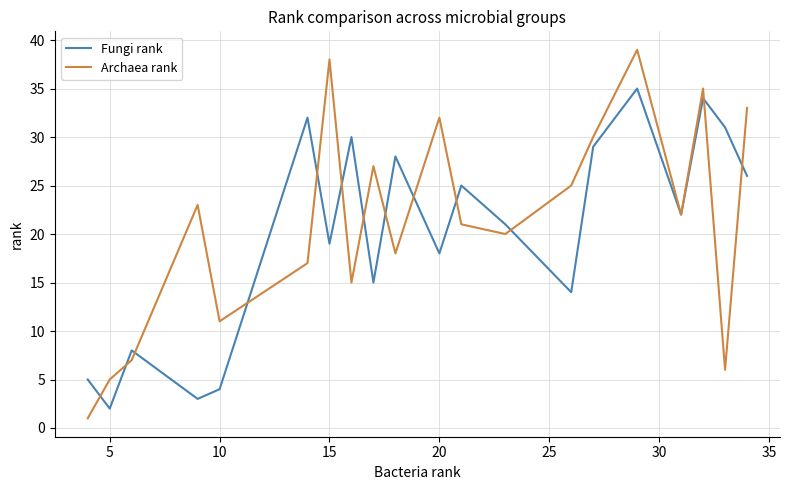

List the series in order of their peak value, highest first.

Archaea rank, Fungi rank